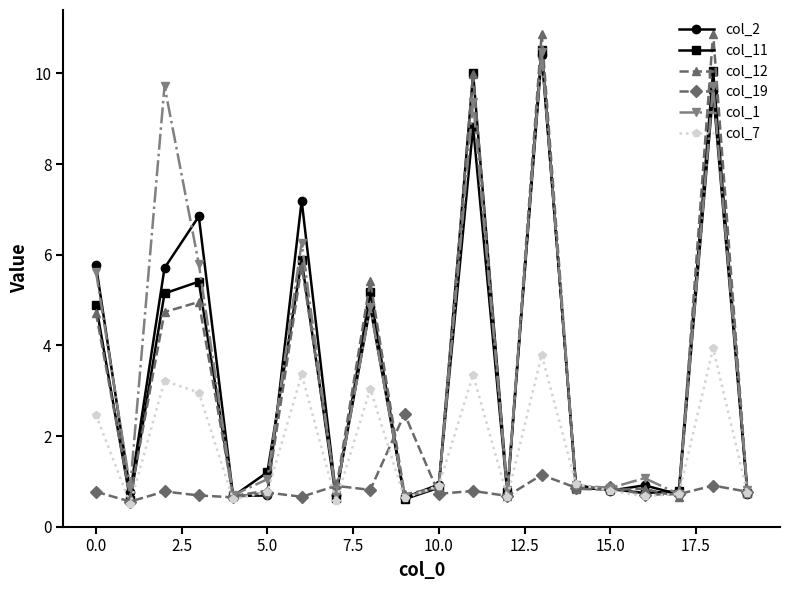

What is the value of the col_1 point at the 8th from the left?

0.7